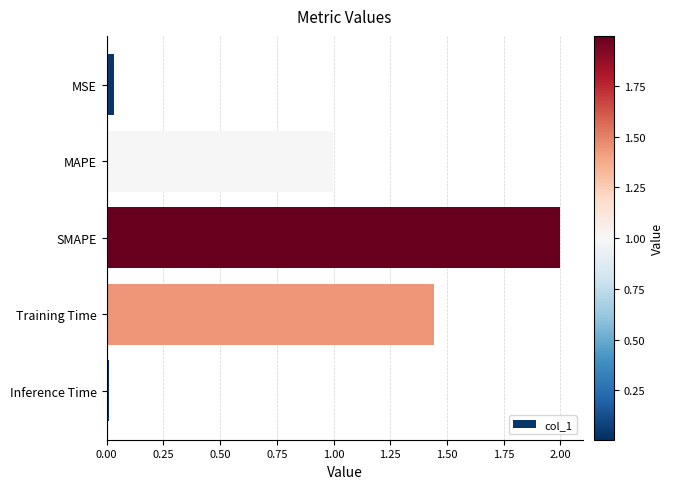

Count the number of categories in the chart.

5